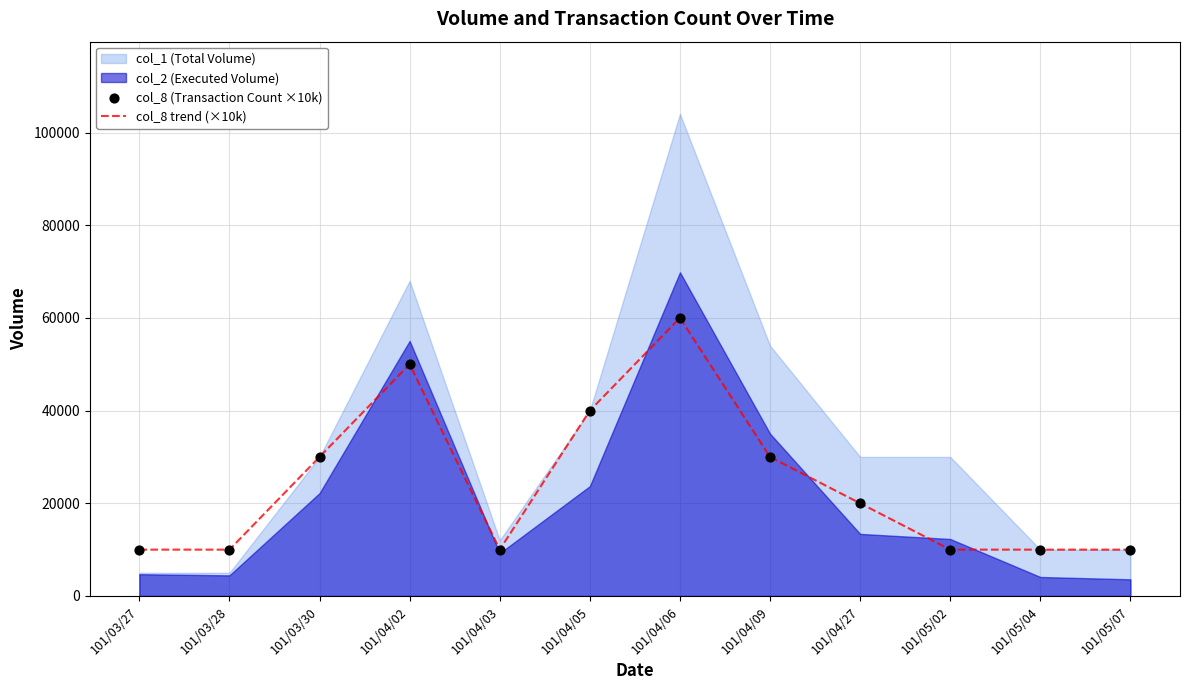

At which category is the sum across all series the highest?

101/04/06